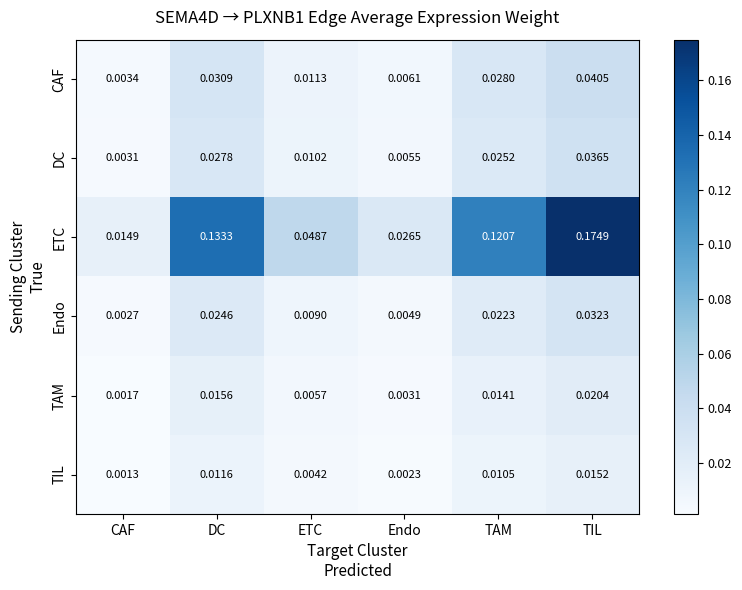

Rank the categories by ETC value from highest to lowest.

TIL, DC, TAM, ETC, Endo, CAF